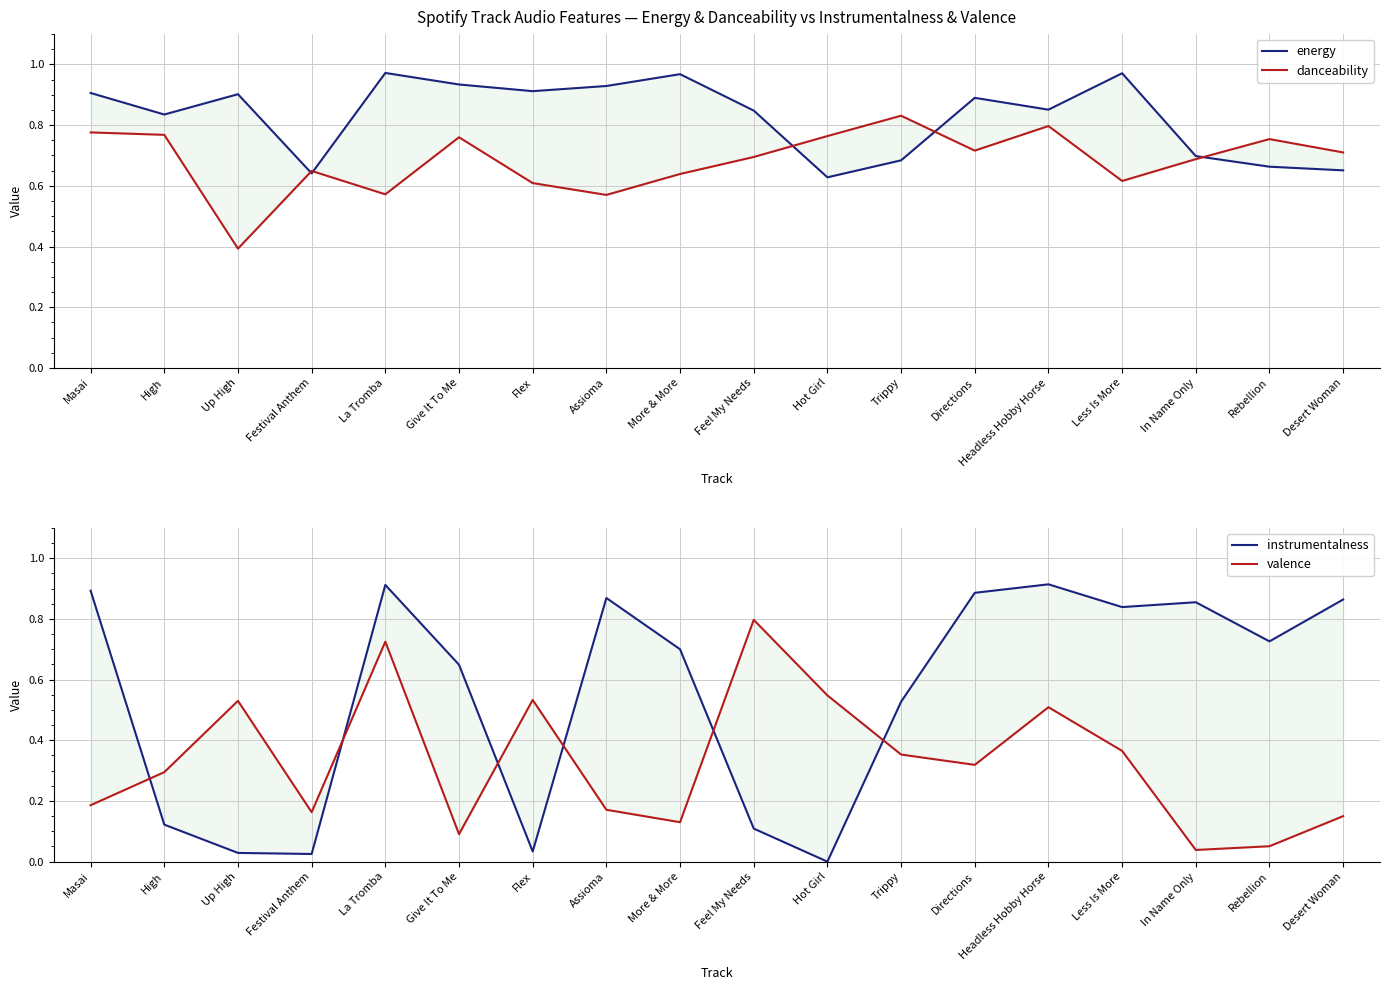

The value of energy at Hot Girl is 1.1. True or false?

False